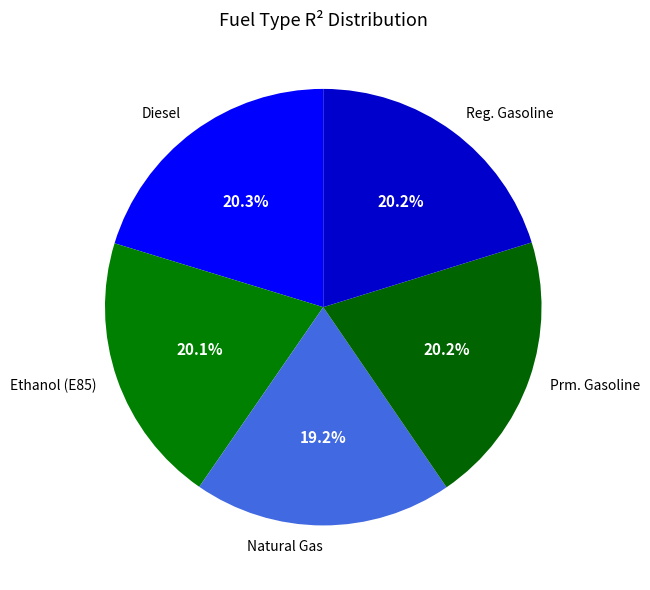

True or false: Prm. Gasoline accounts for 9% of the total.

False